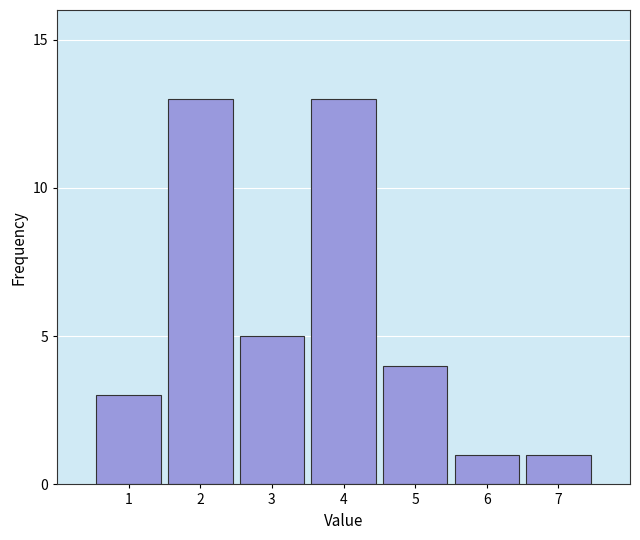

Reading left to right, transcribe all the data shown in this chart.

3	13	5	13	4	1	1